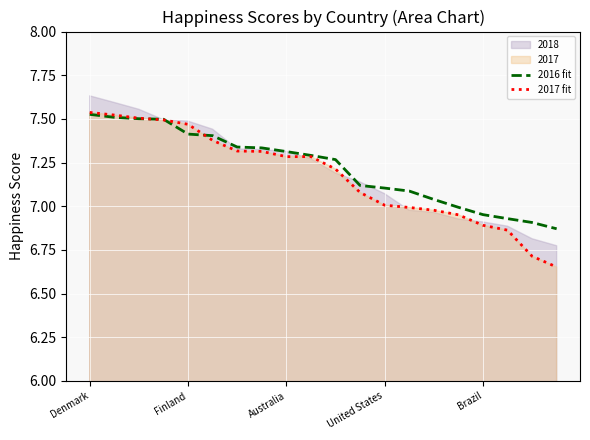

Which category has the highest value across all series?

Denmark